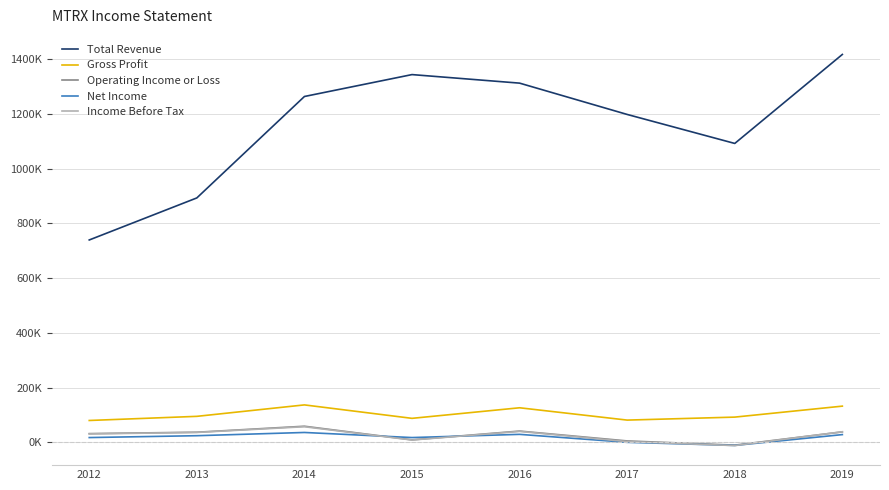

List the labels in order of Operating Income or Loss value, smallest first.

2018, 2017, 2015, 2012, 2013, 2019, 2016, 2014